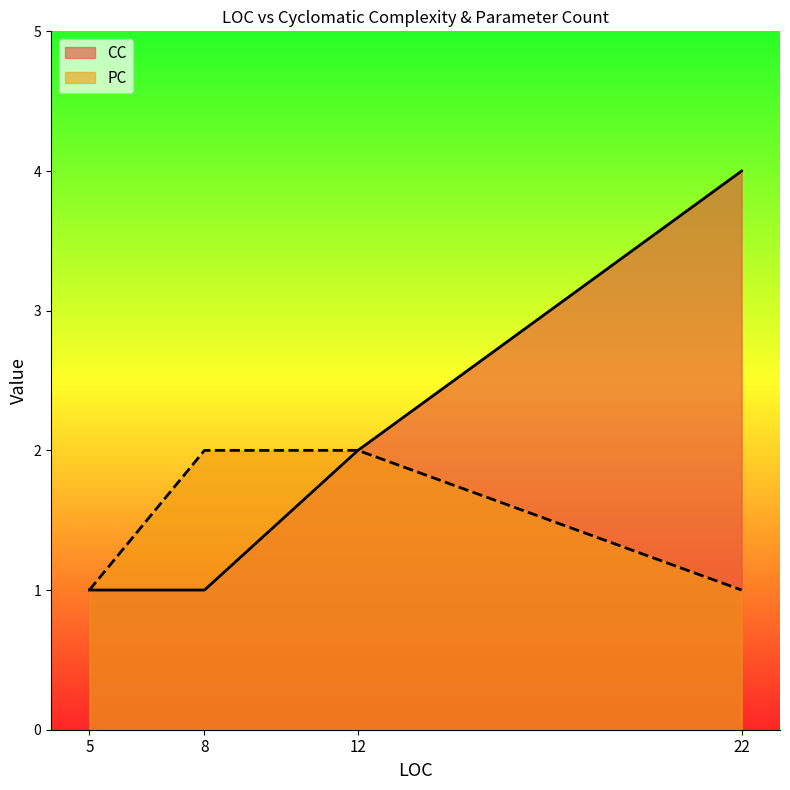

Is the value of PC at 8 greater than the value of CC at 22?

No